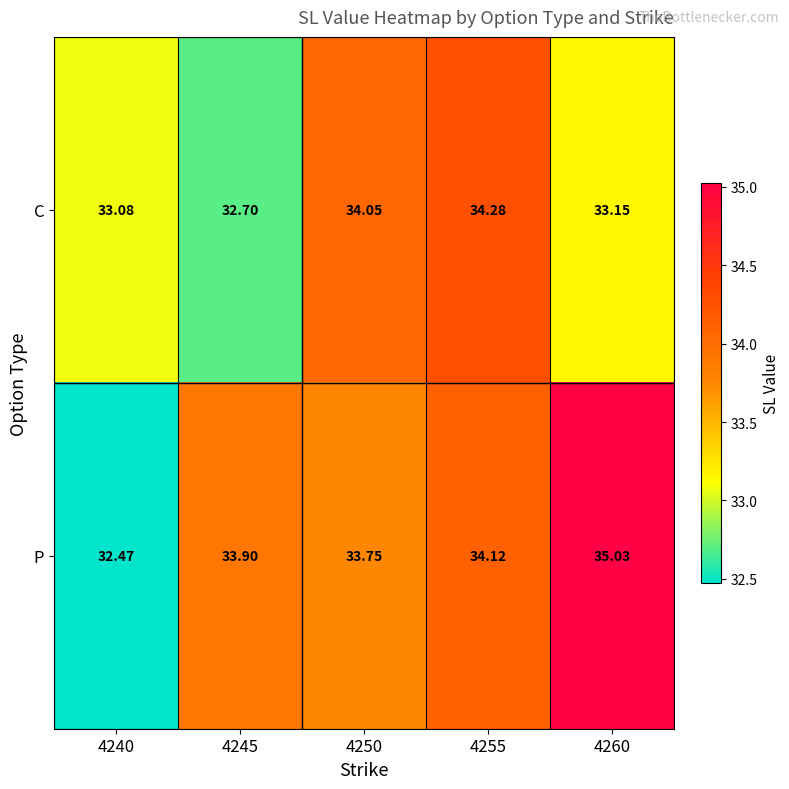

List the series in order of their peak value, lowest first.

C, P